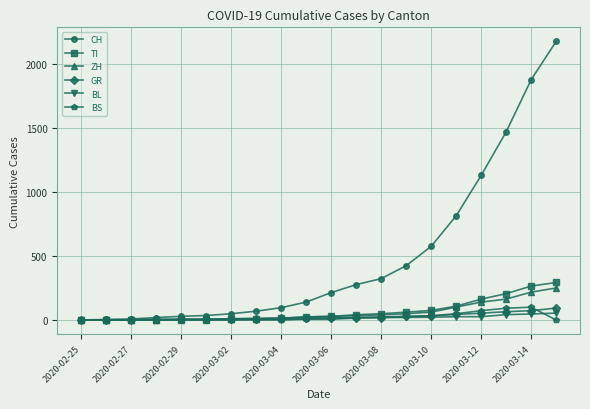

What is the sum of all TI values?

1346